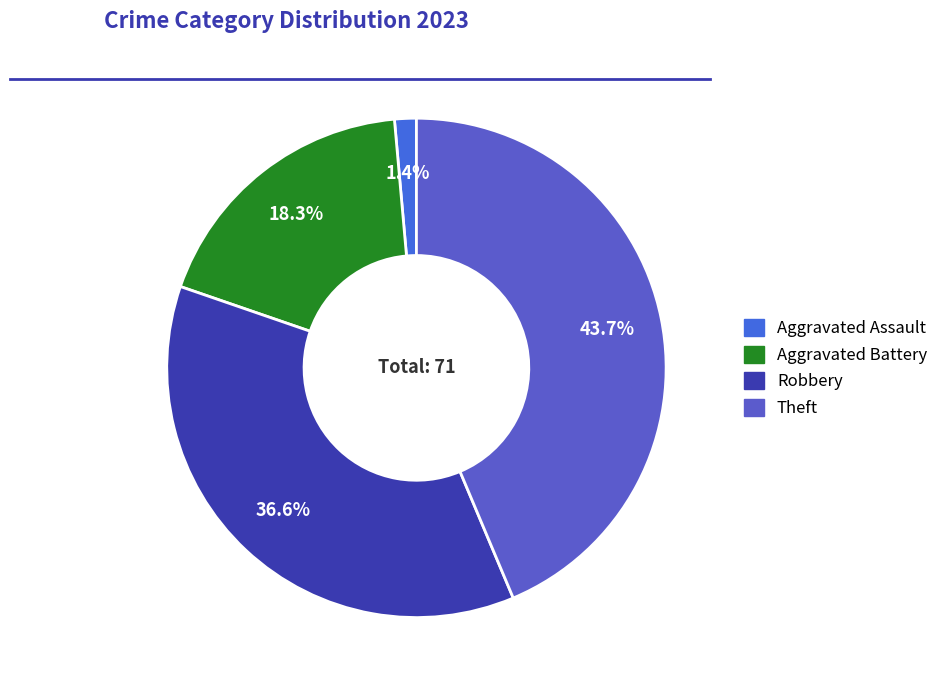

What portion of the pie excludes Theft?

56.3%